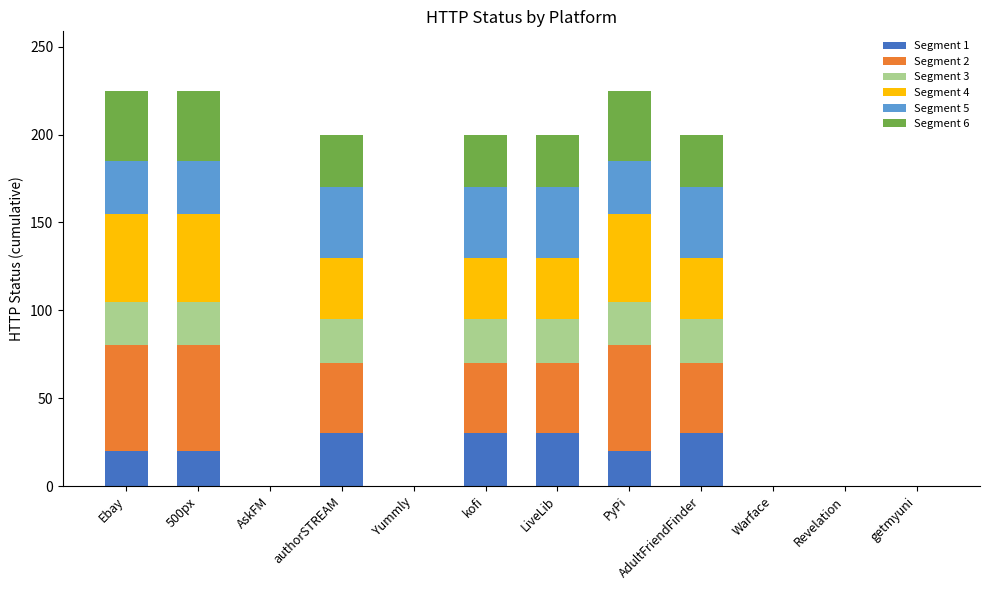

What are all the series names shown in the legend?

Segment 1, Segment 2, Segment 3, Segment 4, Segment 5, Segment 6